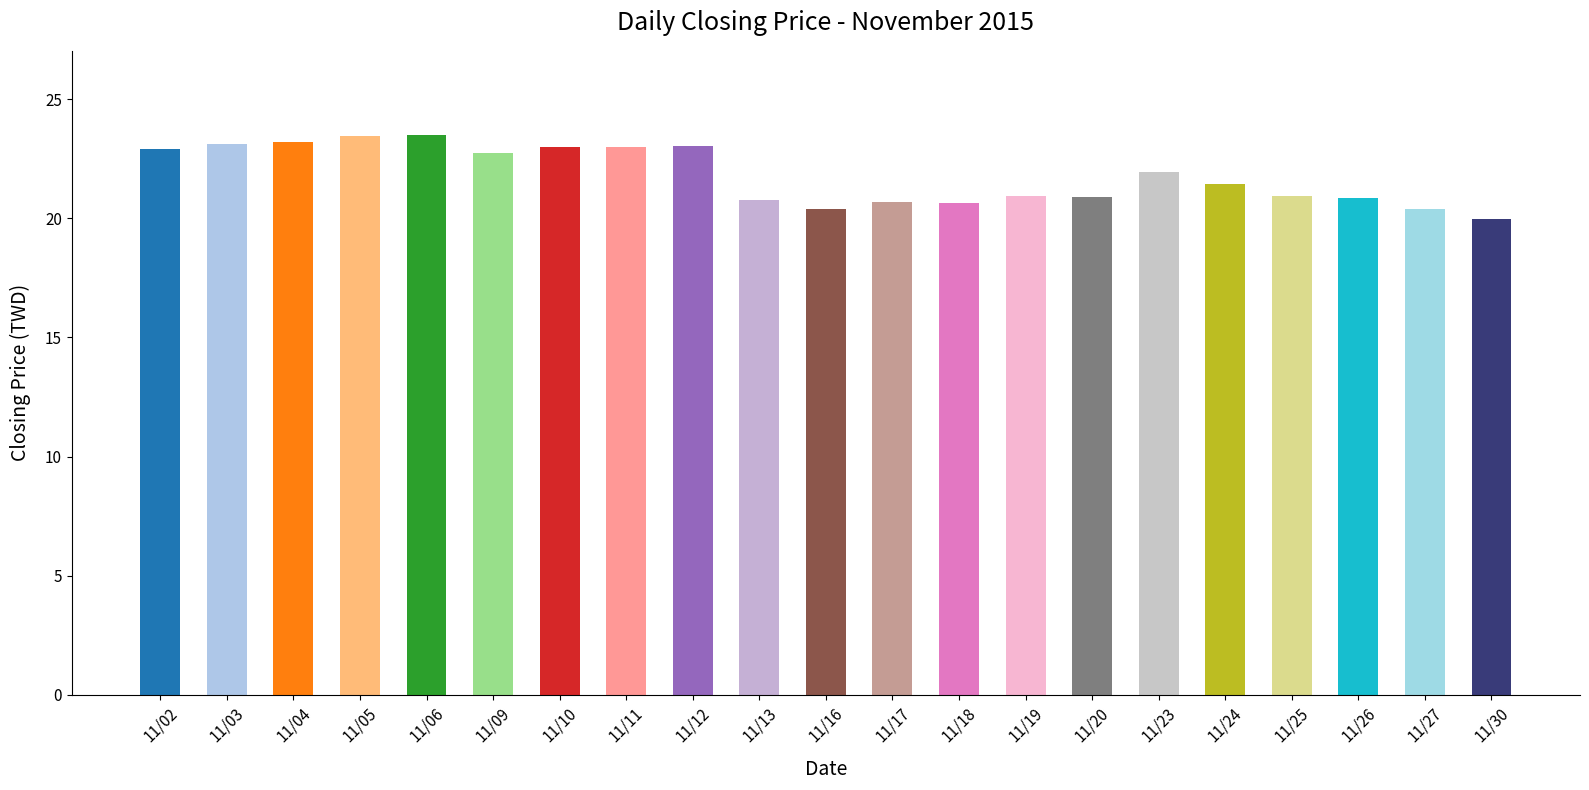

Count the number of categories in the chart.

21